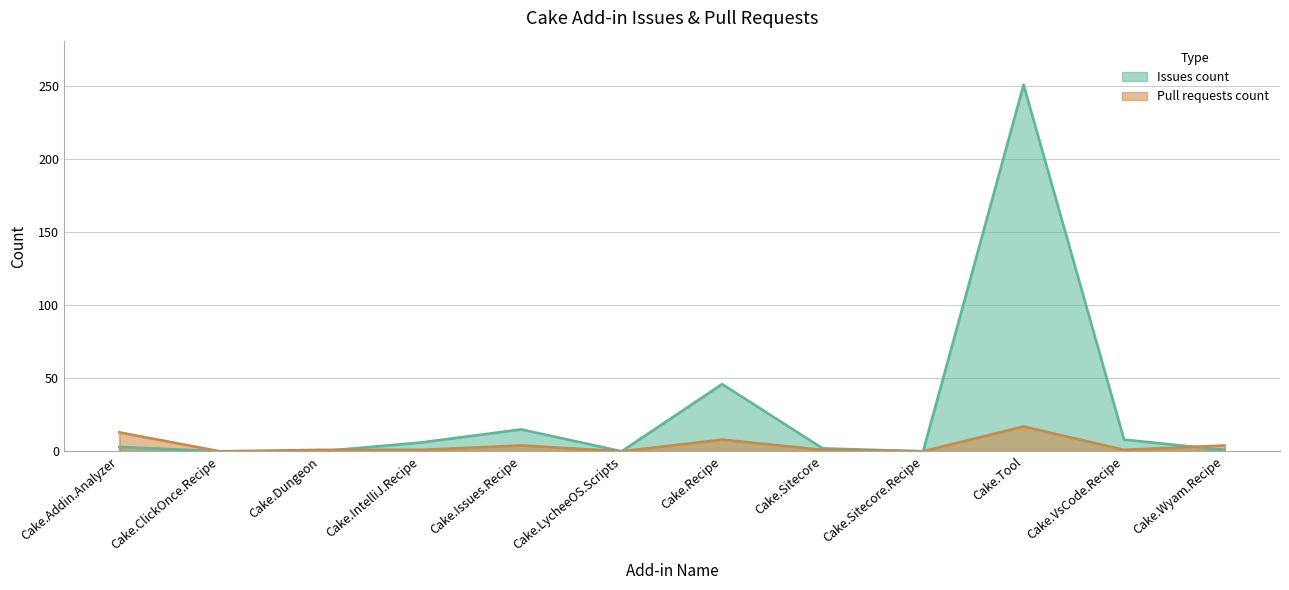

True or false: Pull requests count and Issues count intersect in this chart.

True